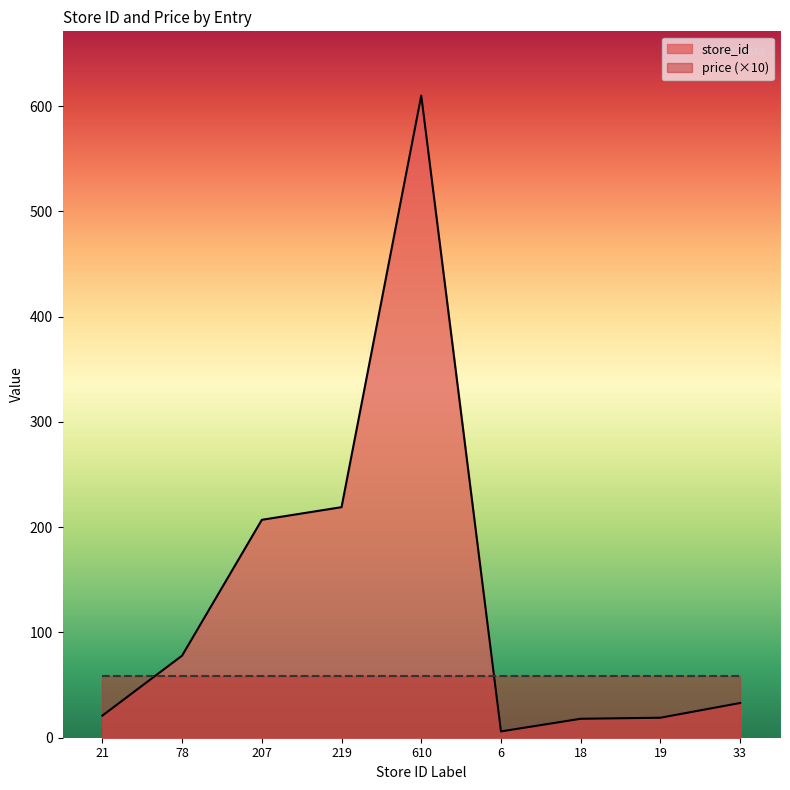

What is the sum of all values?

1211